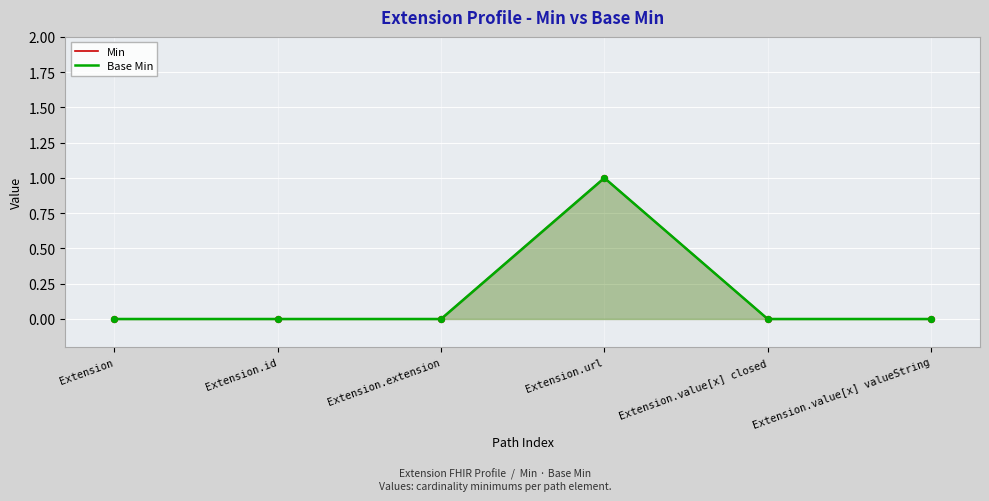

Which series has the largest total across all categories?

Min